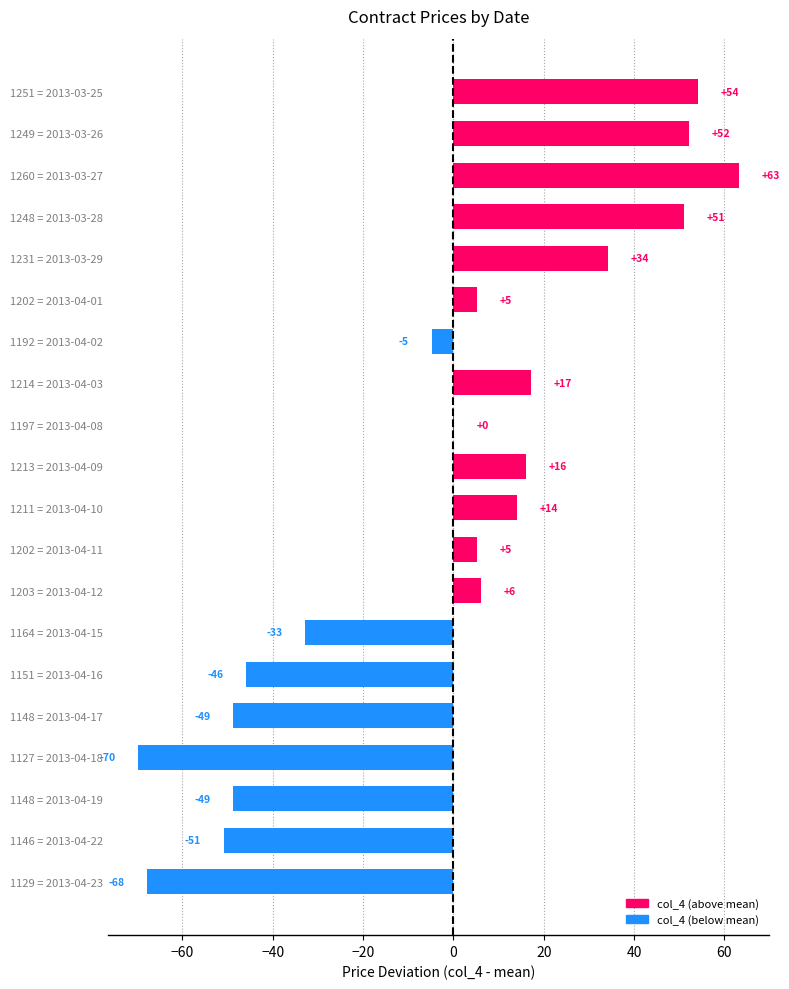

The chart shows a value of -67.4 at 1148 = 2013-04-17. True or false?

False